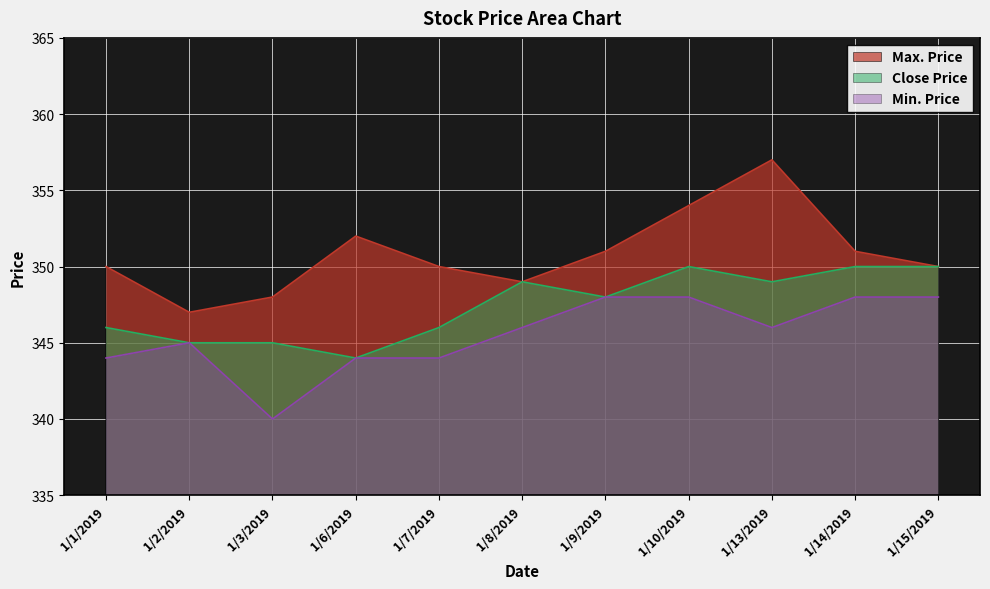

Reading right to left, list all the values displayed in this chart.

Max. Price: 350	351	357	354	351	349	350	352	348	347	350
Close Price: 350	350	349	350	348	349	346	344	345	345	346
Min. Price: 348	348	346	348	348	346	344	344	340	345	344